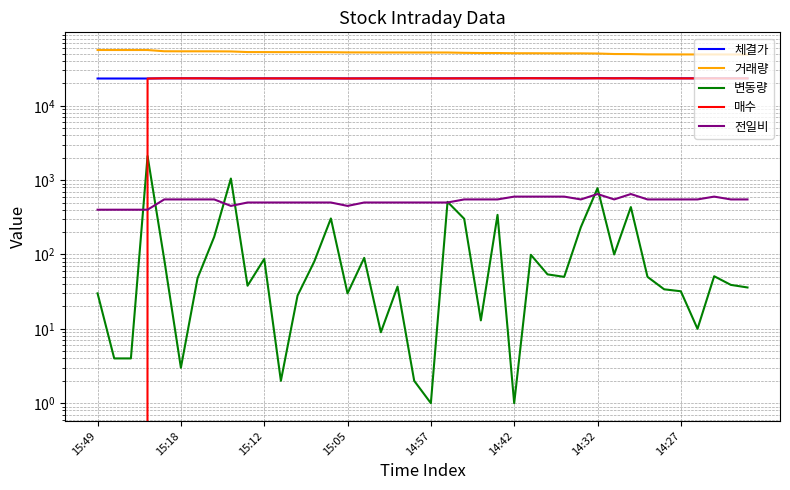

In 전일비, how many points are higher than both neighbors (excluding endpoints)?

3